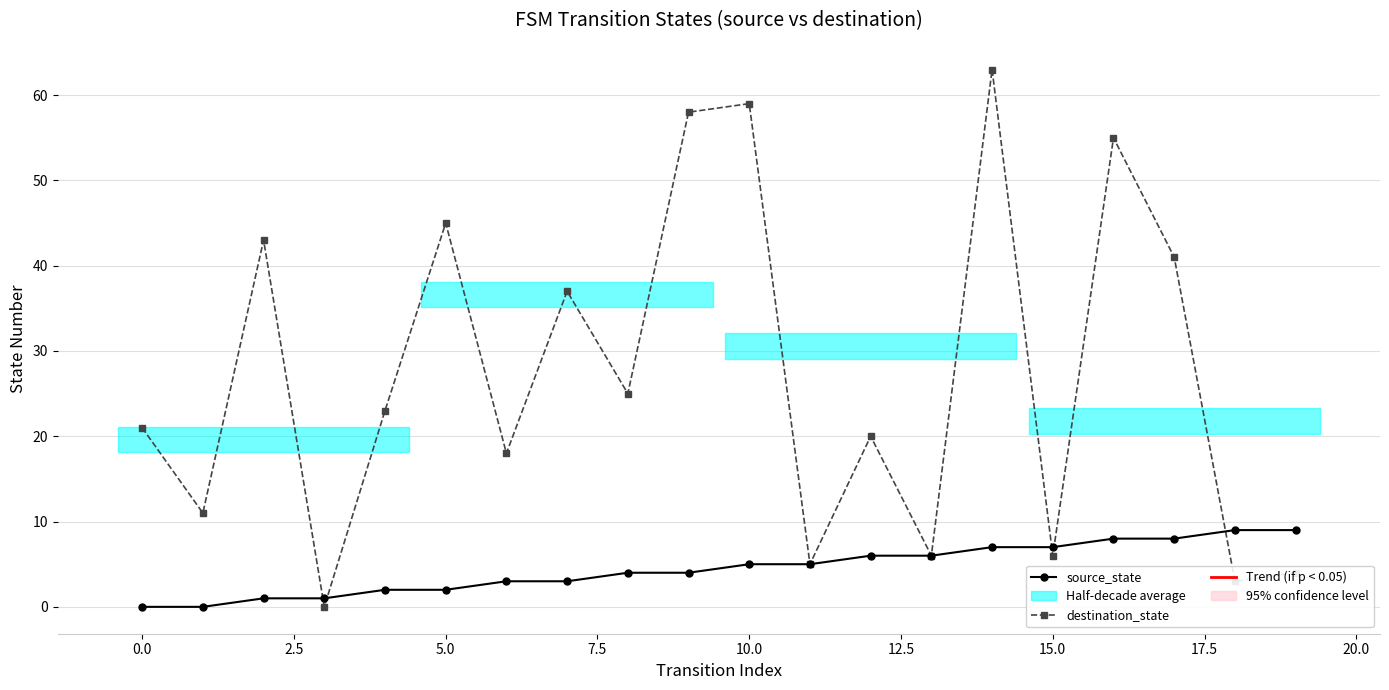

What is the sum of all source_state values?

90